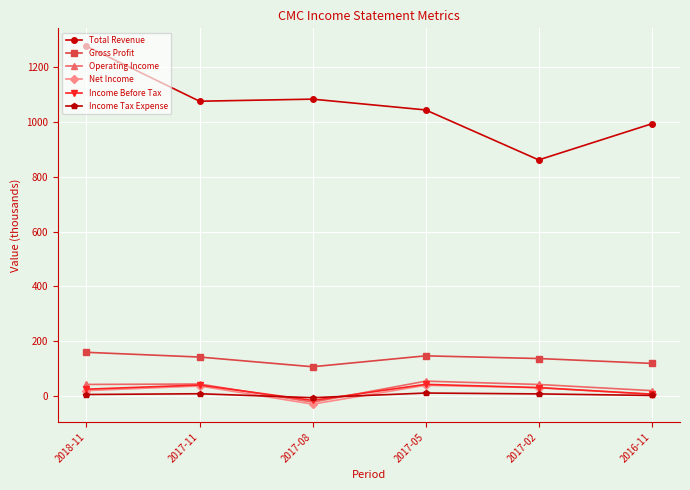

Does the chart have visible grid lines?

Yes